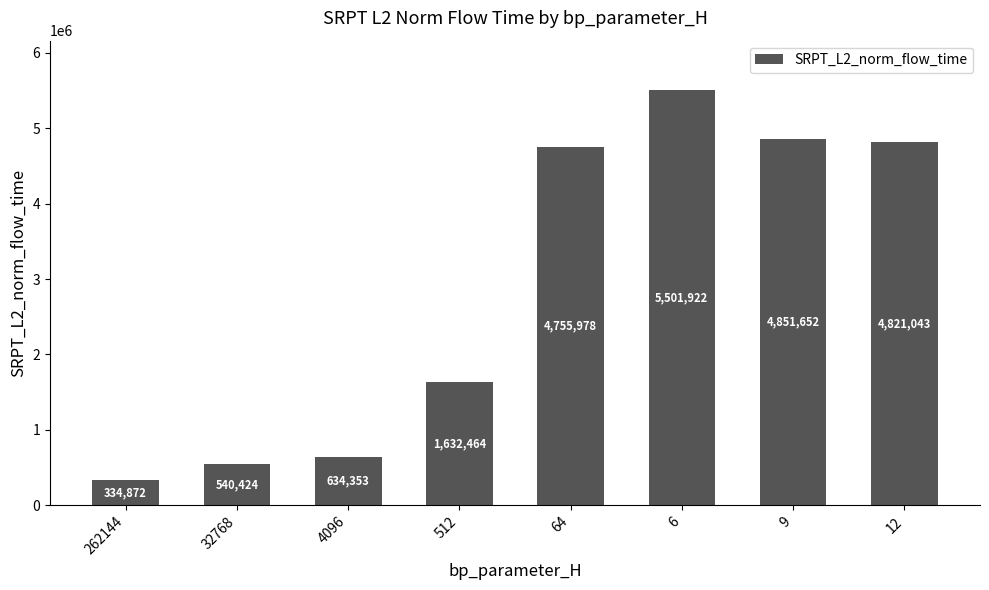

Where is the data nearest to the value 2918396?

512